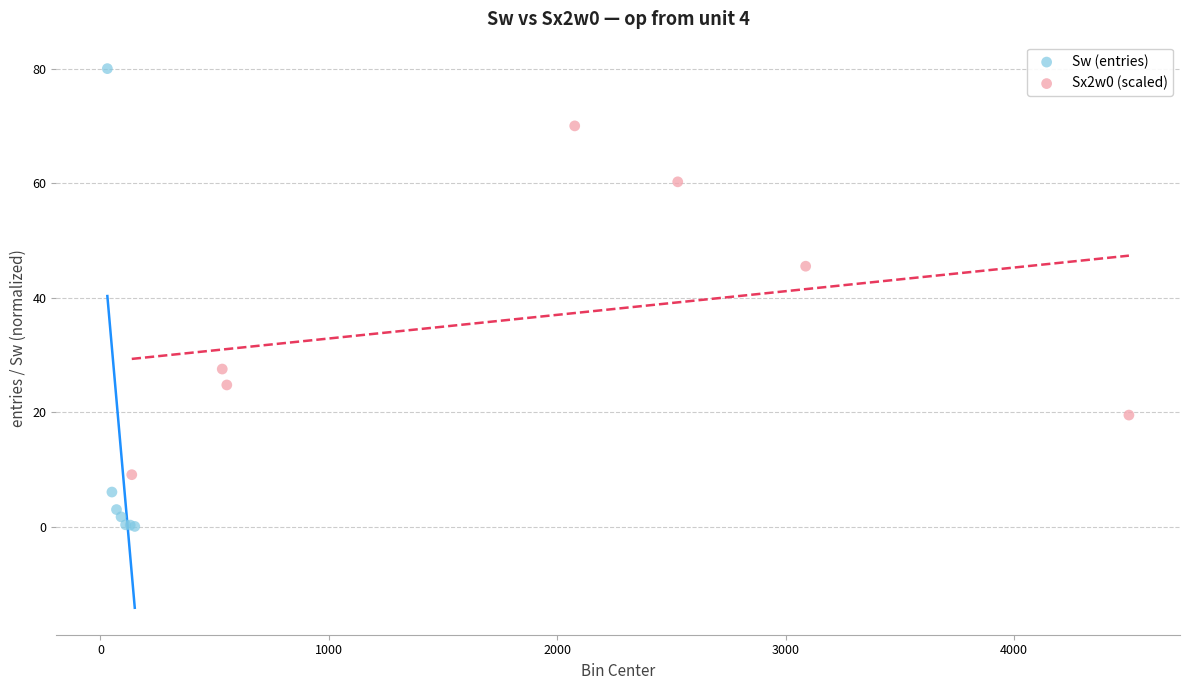

Which series has the largest Y range (max minus min)?

Sw (entries)